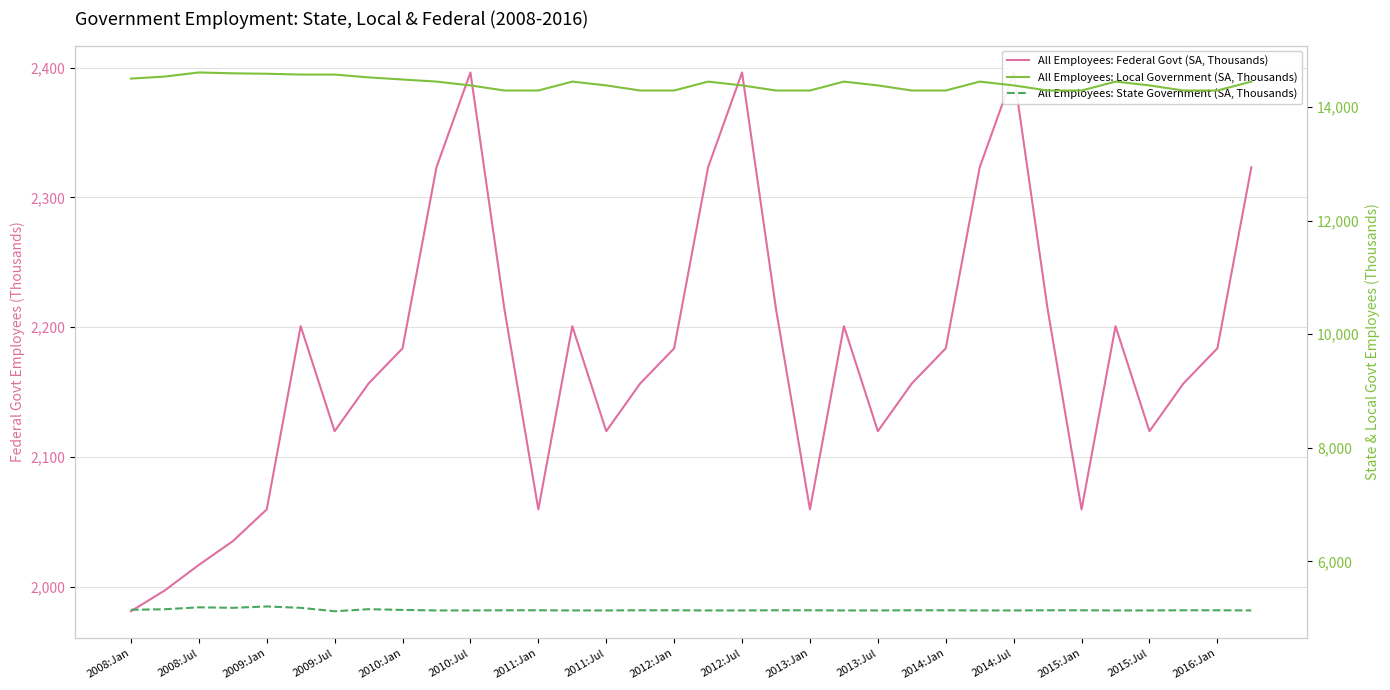

How many interior local valleys does the All Employees: Federal Govt (SA, Thousands) series have?

7